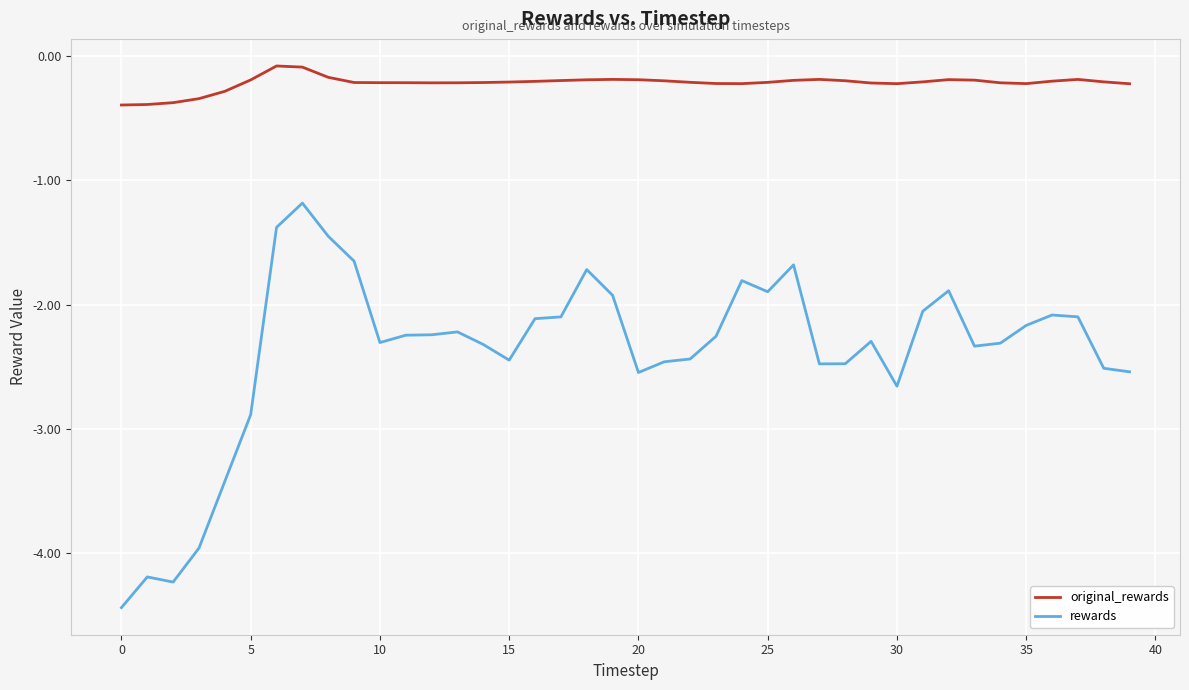

What are all the series names shown in the legend?

original_rewards, rewards